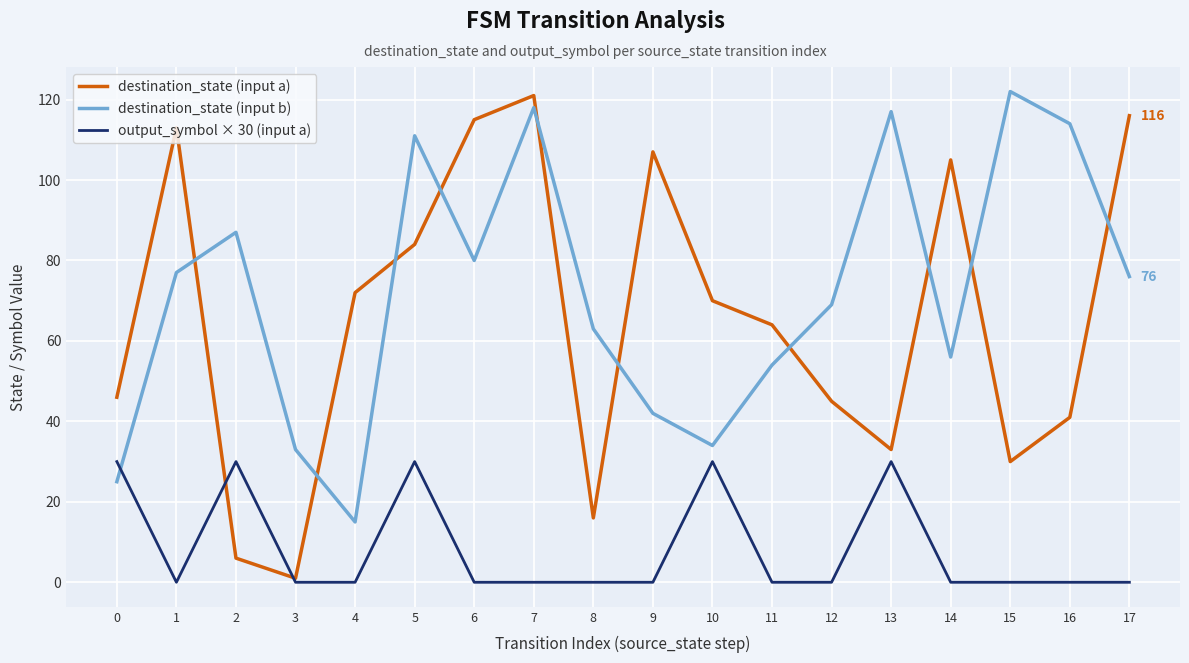

What is the difference between the maximum and minimum values in the output_symbol × 30 (input a) series?

30